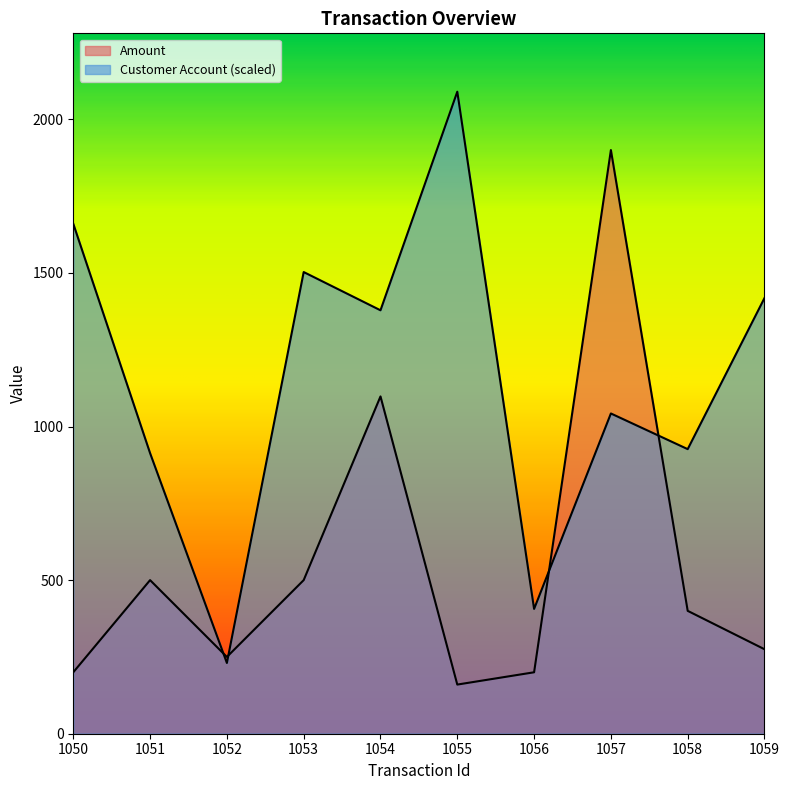

How many values in the Amount series are below 400?

5